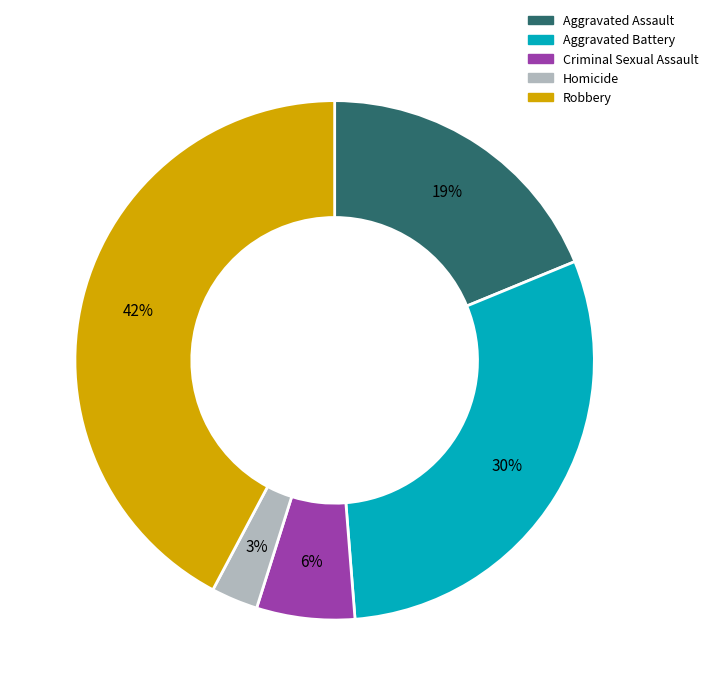

What percentage is the Criminal Sexual Assault slice, to the nearest percent?

6%